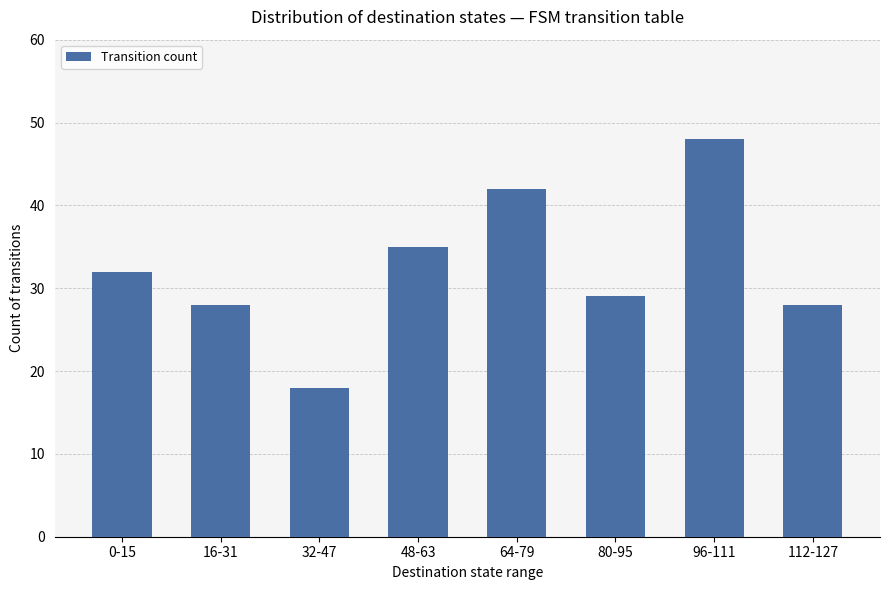

What is the approximate value at 64-79, to the nearest 5?

40